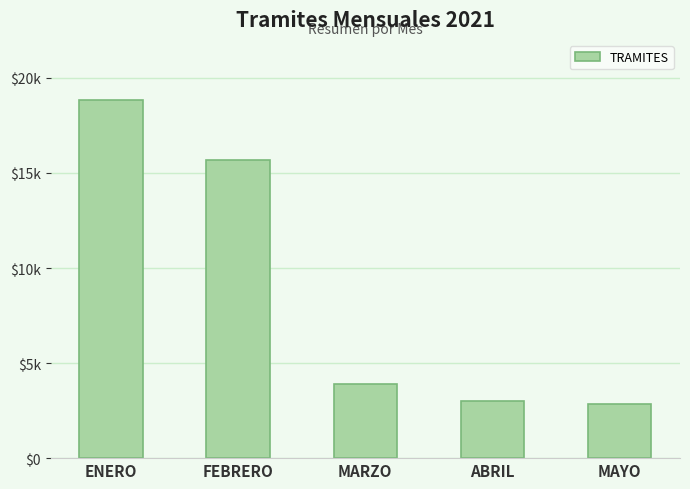

What is the label of the 1st bar from the right?

MAYO